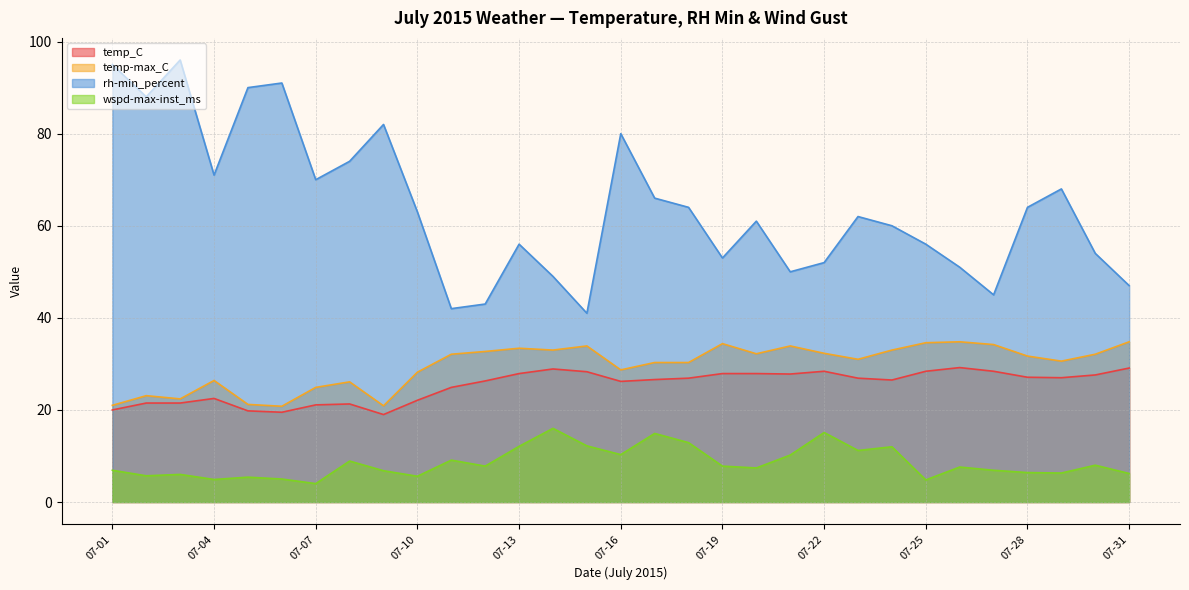

True or false: temp-max_C and wspd-max-inst_ms intersect in this chart.

False